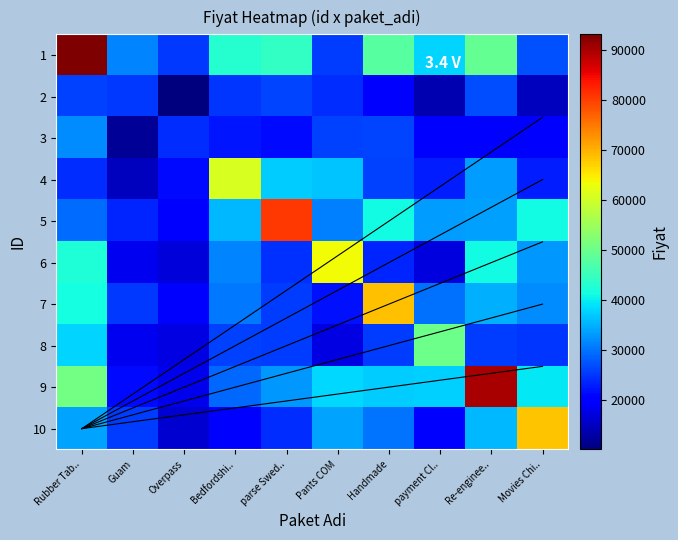

List the series in order of their peak value, highest first.

1, 9, 5, 7, 10, 6, 4, 8, 3, 2